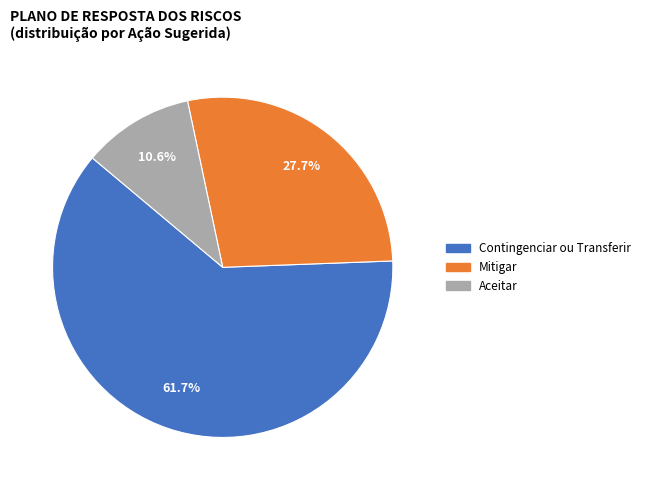

What portion of the pie excludes Mitigar?

72.3%